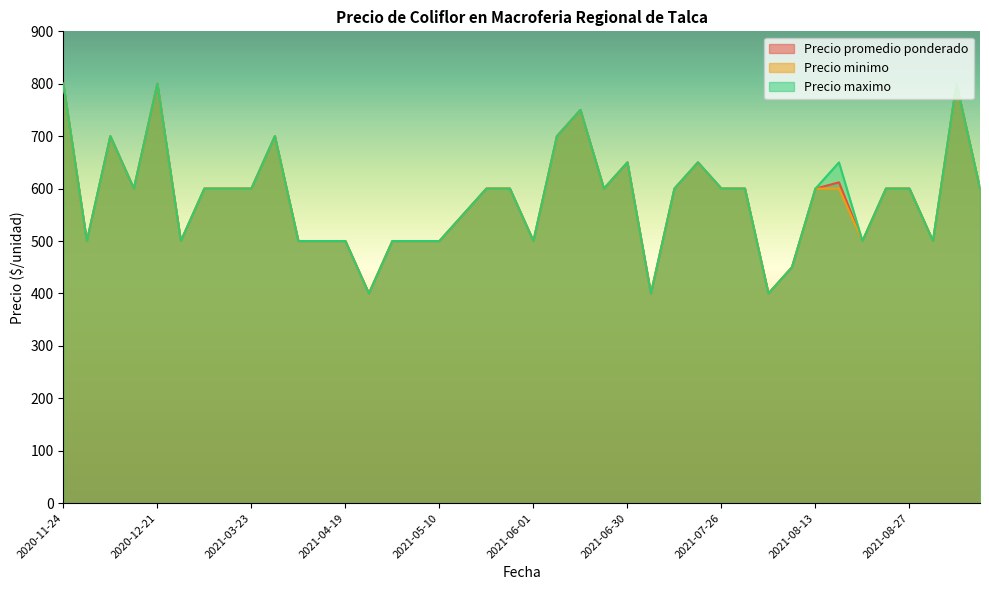

How many data points does each series have?

40